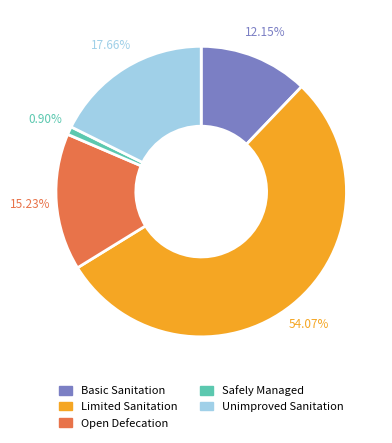

Rank the categories by value from lowest to highest.

Safely Managed, Basic Sanitation, Open Defecation, Unimproved Sanitation, Limited Sanitation